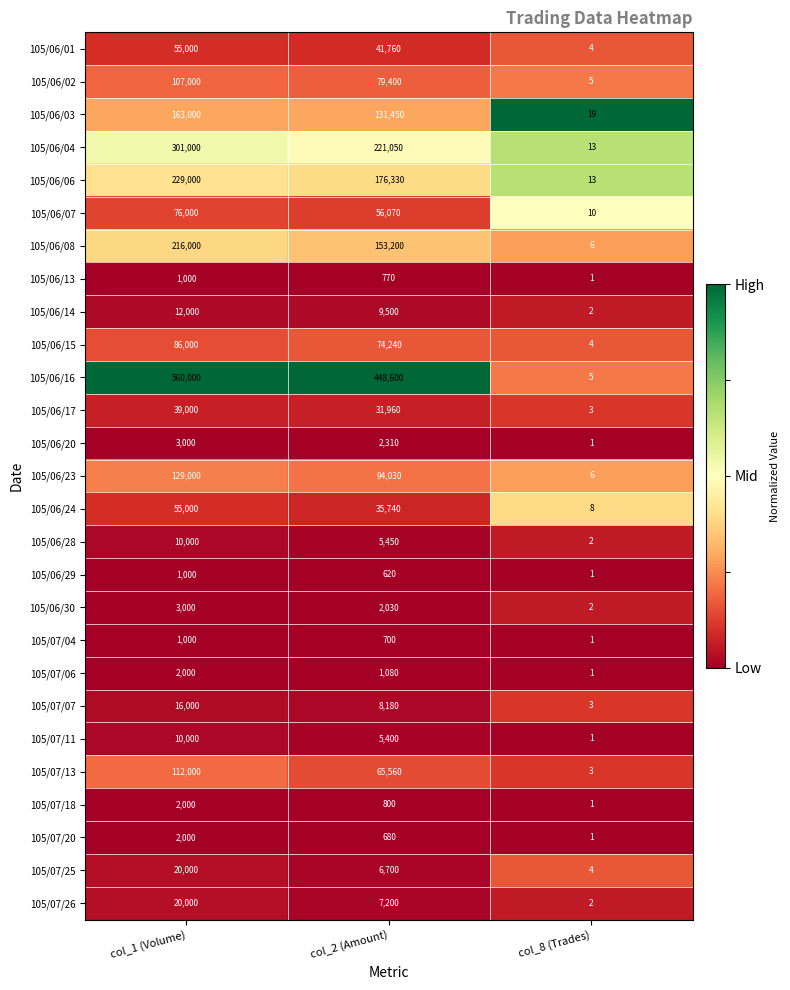

At which label is 105/06/29 closest to 500?

col_2 (Amount)